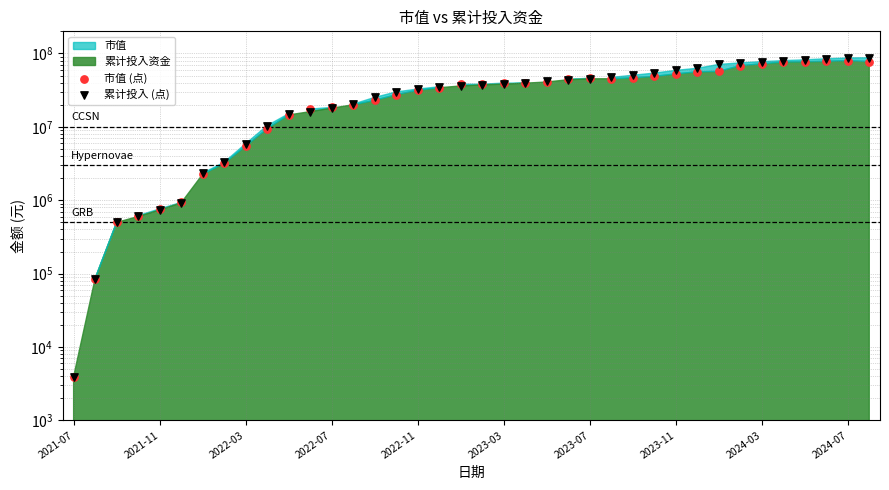

At which category is the sum across all series the highest?

2024-07